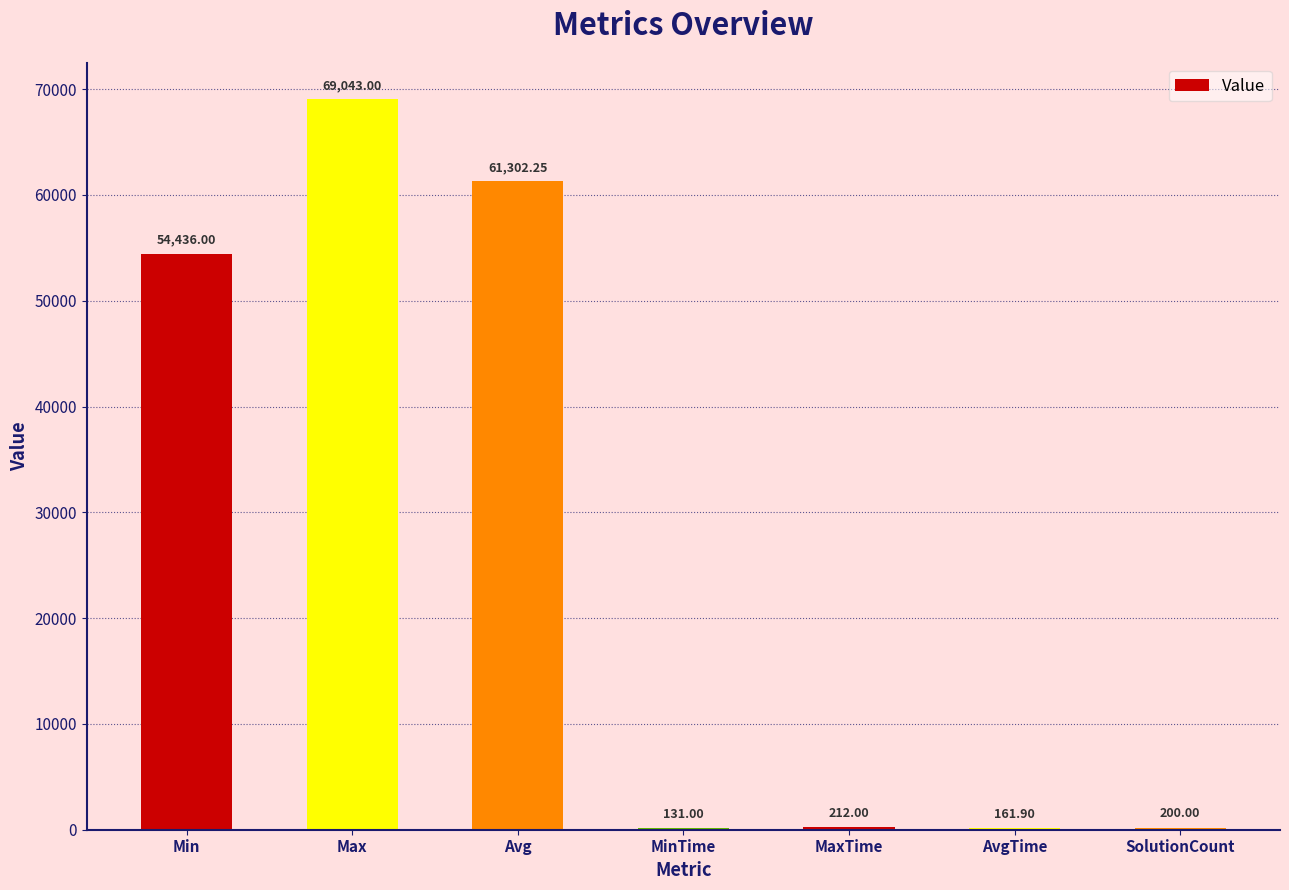

How many series are shown in this chart?

1